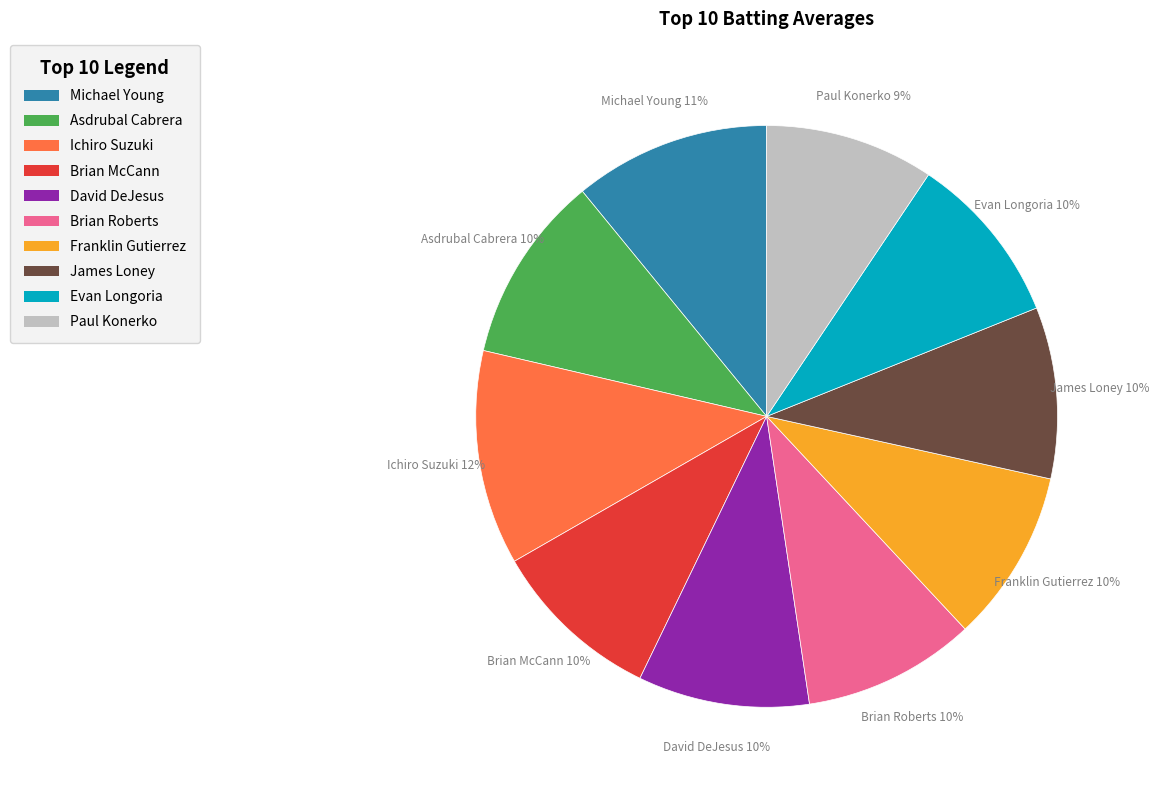

Count the number of slices in the pie.

10